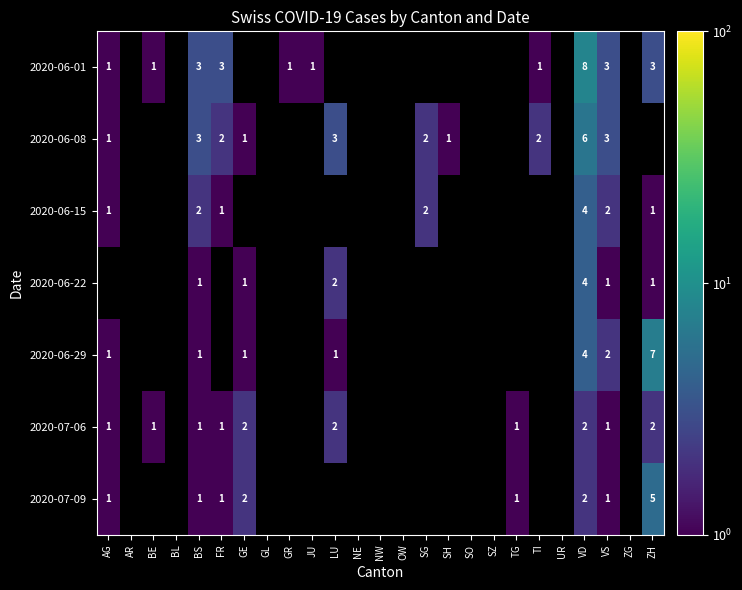

Which category has the highest value across all series?

VD